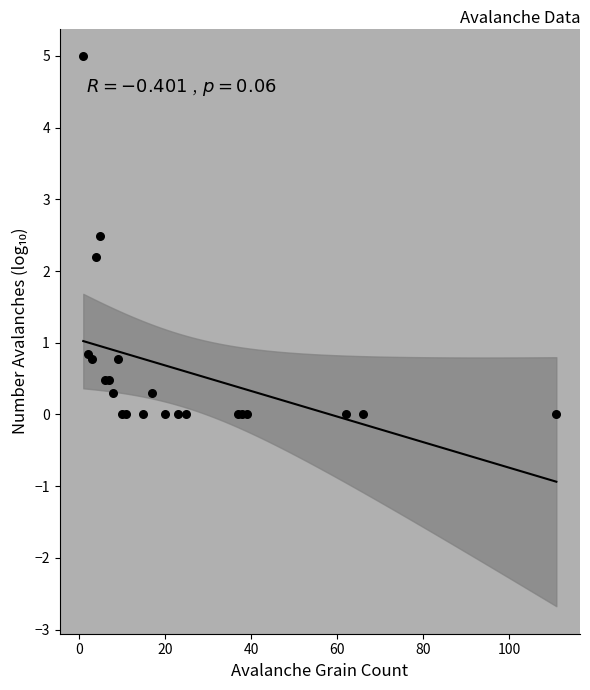

What Y value in the scatter plot is closest to 2?

2.2